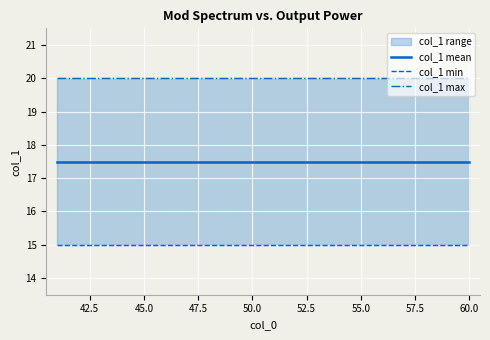

What is the value of the col_1 mean point at the 1st from the left?

17.5